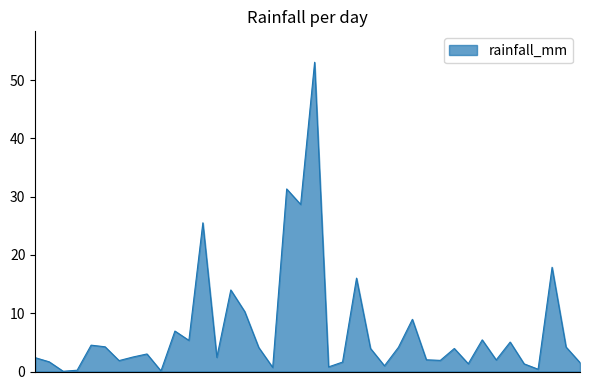

What is the difference between the maximum and minimum values?

53.0